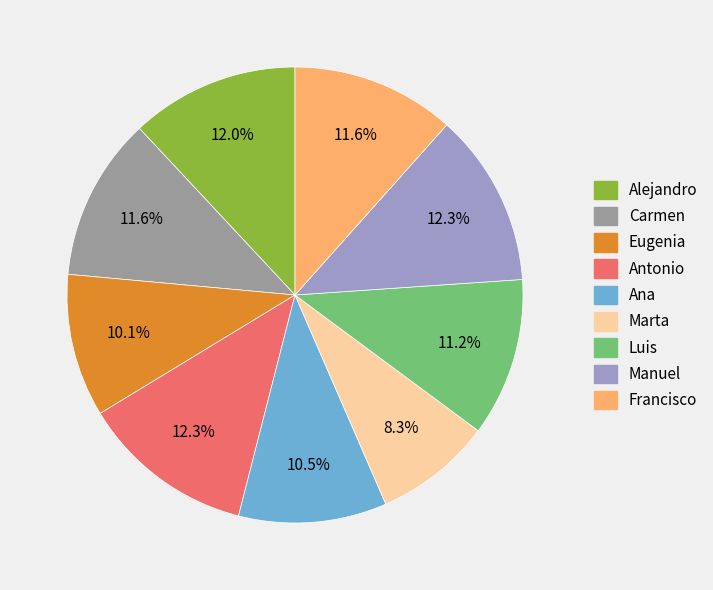

Combined, what portion of the pie is Ana and Marta?

18.8%